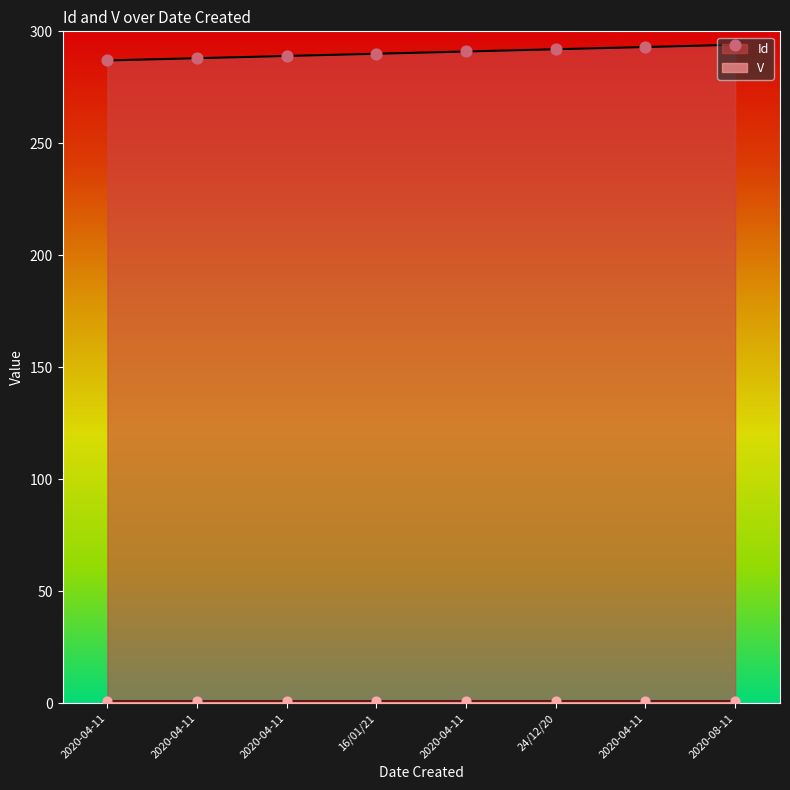

Approximately how many times larger is the value at 24/12/20 compared to 16/01/21?

1.0